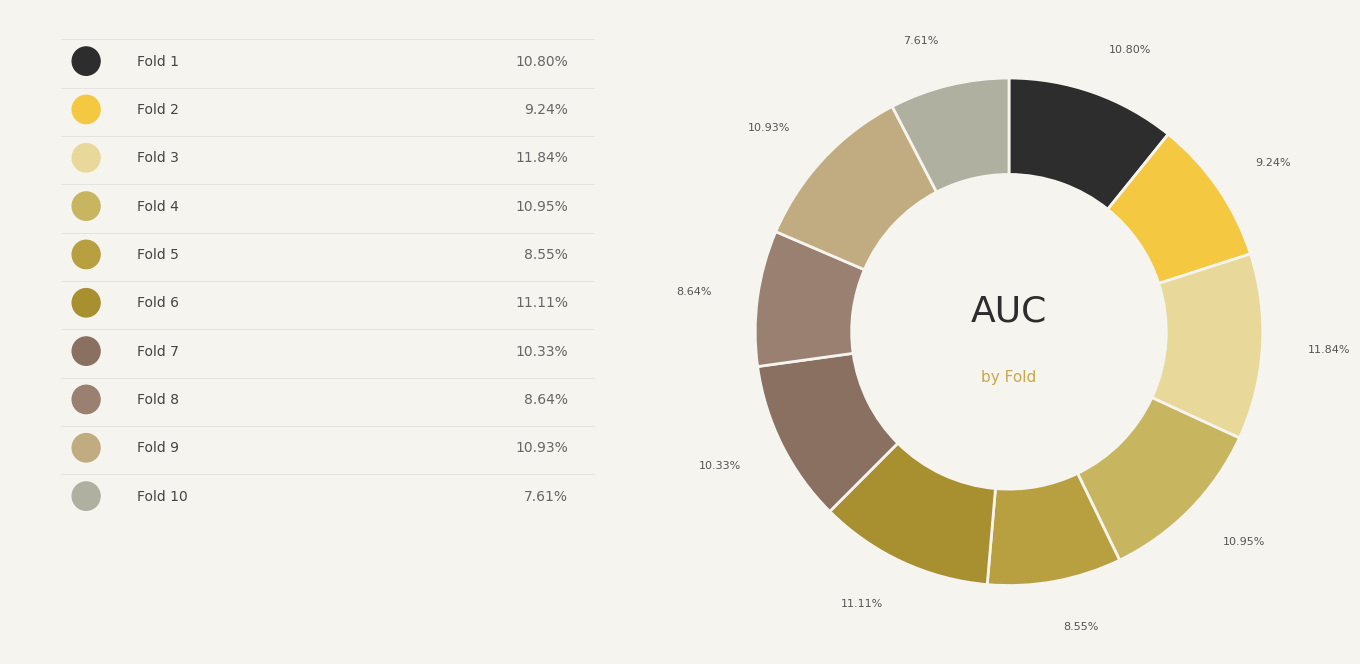

What is the smallest slice in the pie chart?

Fold 10